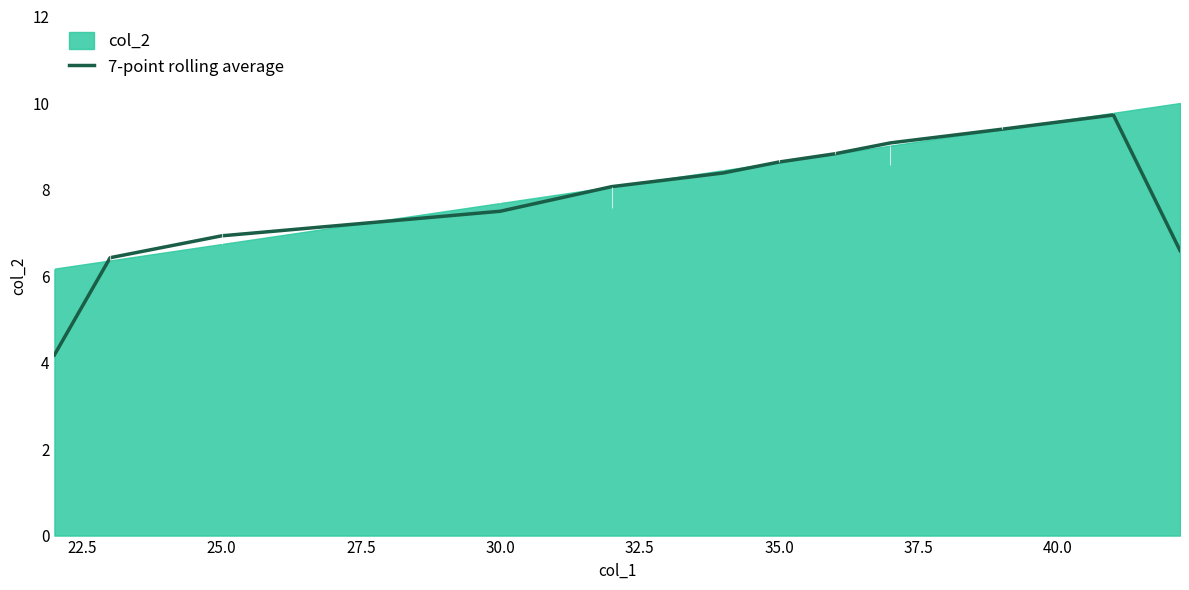

What is the maximum value for 7-point rolling average?

9.7